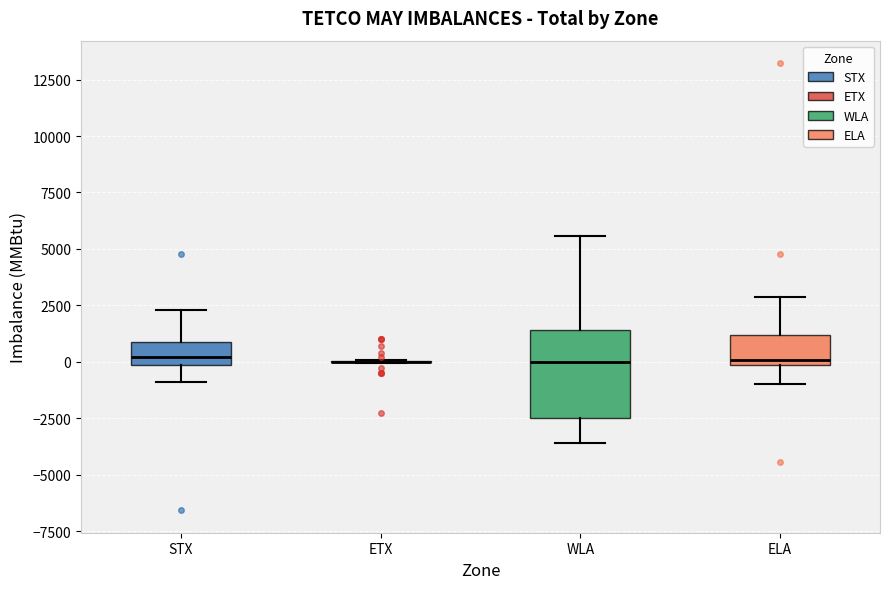

Reading left to right, read every box against the y-axis: the position of its median line, the range the box covers, and the ends of its whiskers. The values are not printed on the chart, so give them approximately, as read against the axis.

STX: median 0 (just above the box's lower edge), box 0 to 1000, whiskers -1000 to 2500
ETX: box collapsed to a line at 0, whiskers 0 to 0
WLA: median 0, box -2500 to 1500, whiskers -3500 to 5500
ELA: median 0 (just above the box's lower edge), box 0 to 1000, whiskers -1000 to 3000